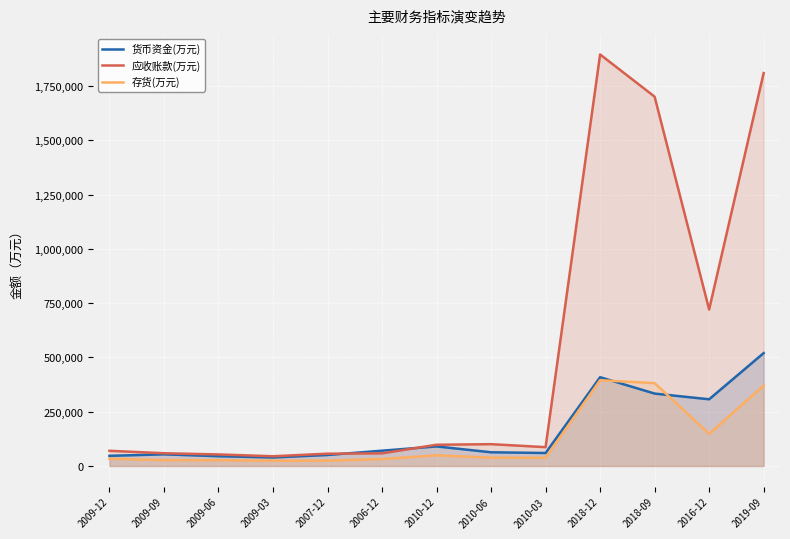

At which category is the sum across all series the highest?

2019-09